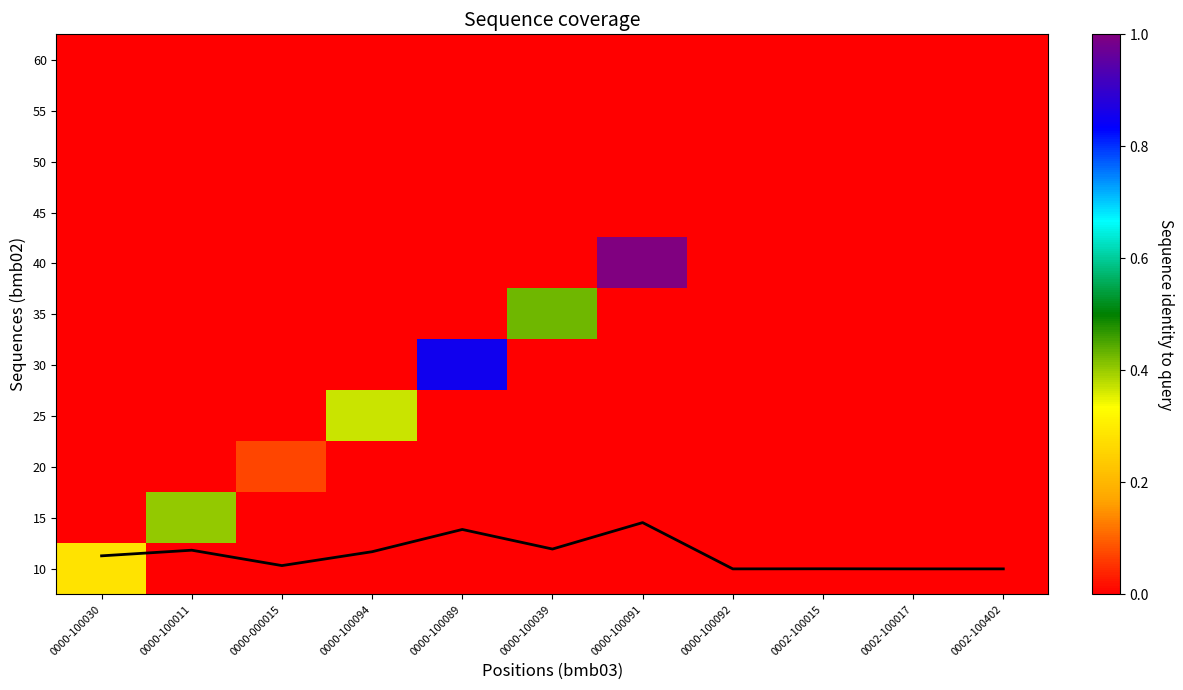

What is the sum of all 30 values?

0.9